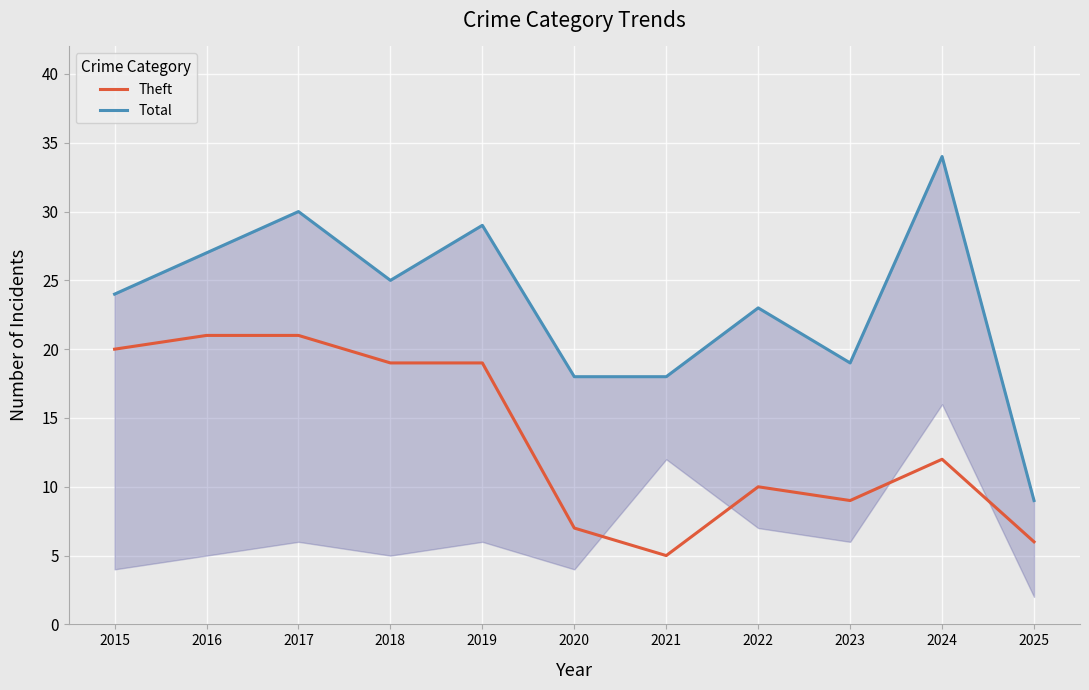

Reading left to right, what are all the values shown in this chart?

Theft: 2015=20	2016=21	2017=21	2018=19	2019=19	2020=7	2021=5	2022=10	2023=9	2024=12	2025=6
Total: 2015=24	2016=27	2017=30	2018=25	2019=29	2020=18	2021=18	2022=23	2023=19	2024=34	2025=9